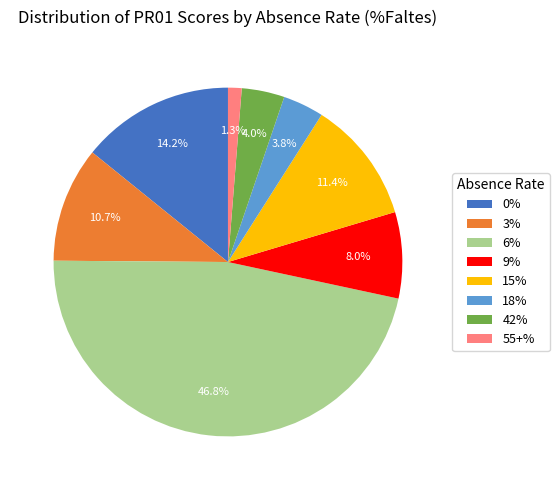

What percentage is the 42% slice, to the nearest percent?

4%